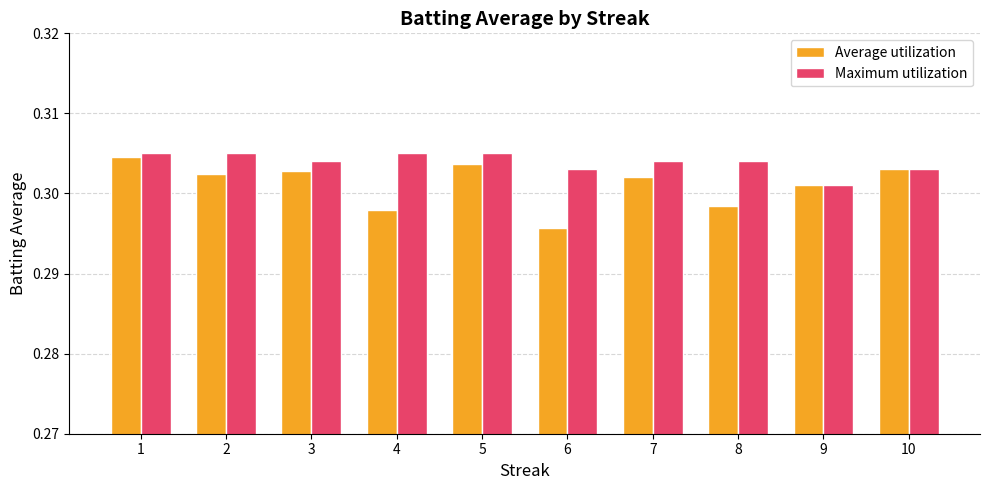

Which series has the largest total across all categories?

Maximum utilization